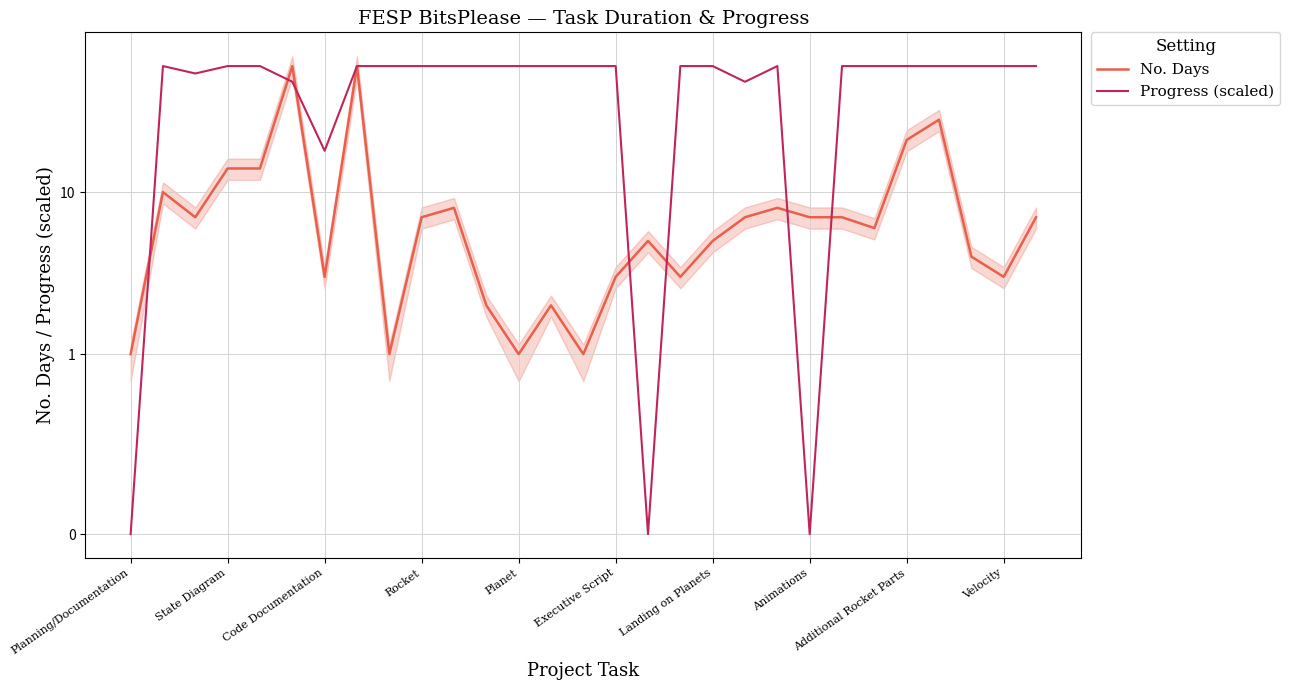

Which category has the lowest value across all series?

Planning/Documentation